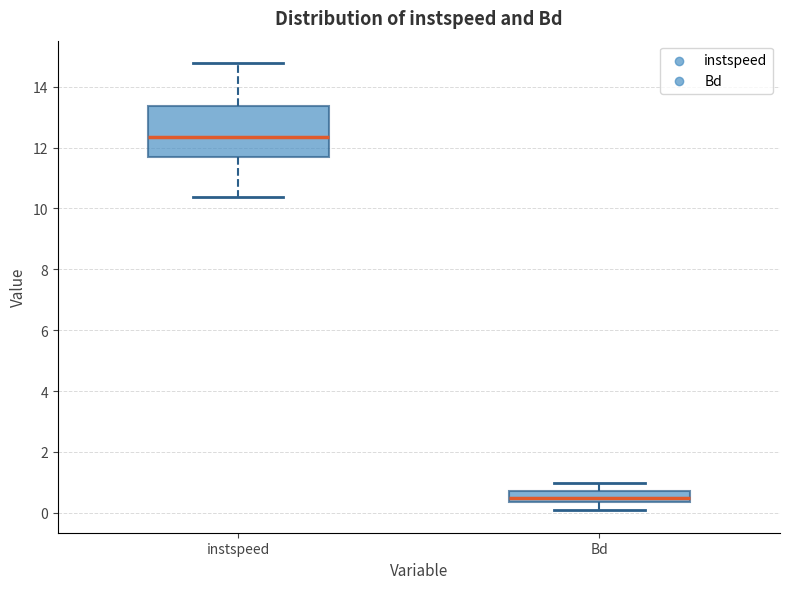

Where is the upper edge of the box for instspeed on the y-axis? The values are not printed on the chart, so give them approximately, as read against the axis.

13.4